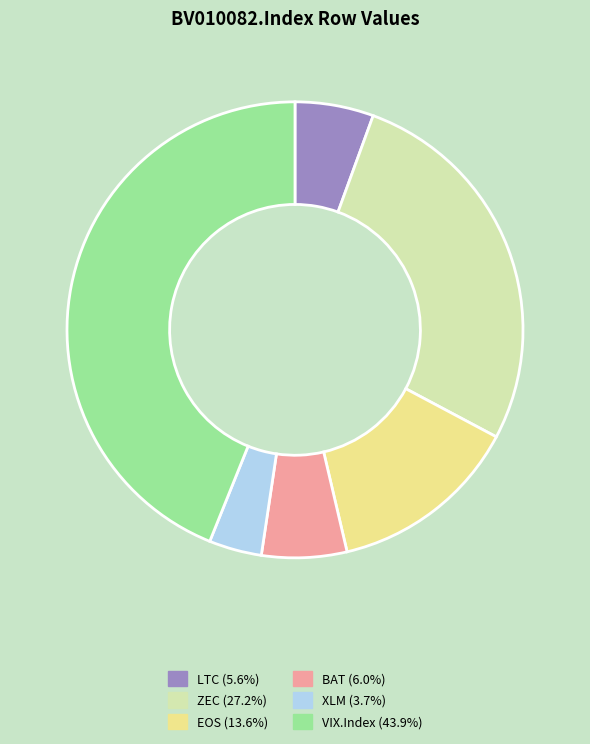

Does any single category account for the majority?

No